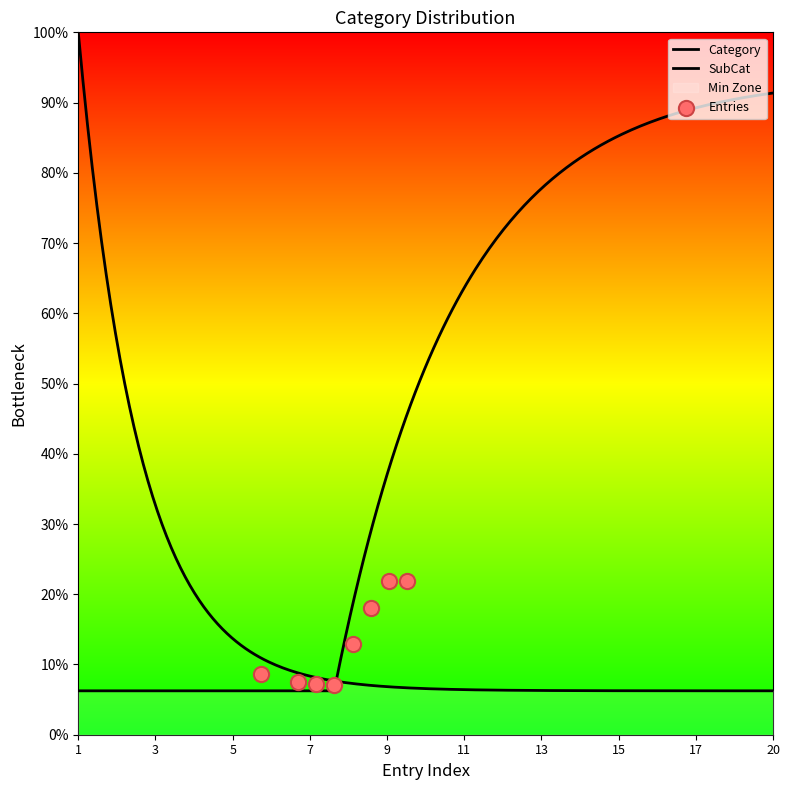

At which category is the sum across all series the highest?

1